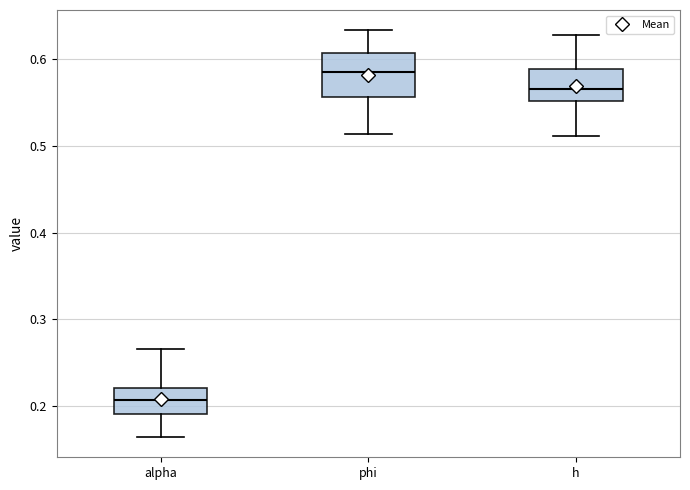

Where does the median line of the box for h sit on the y-axis? The values are not printed on the chart, so give them approximately, as read against the axis.

0.57